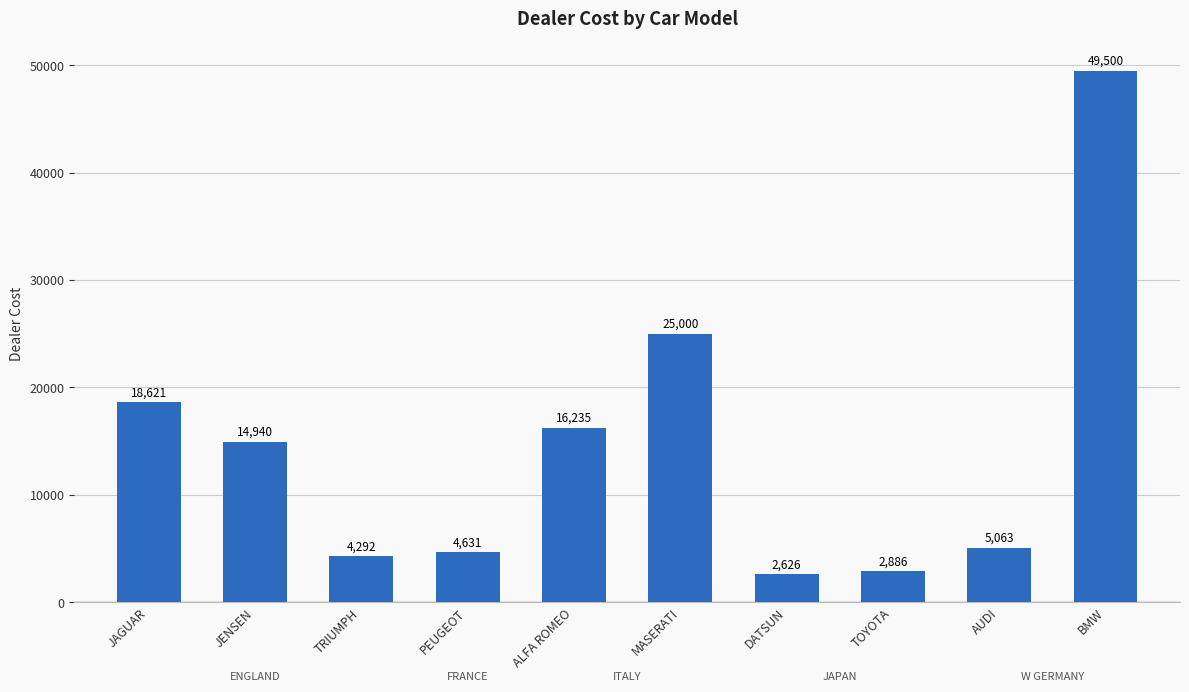

How many categories are shown in the chart?

10